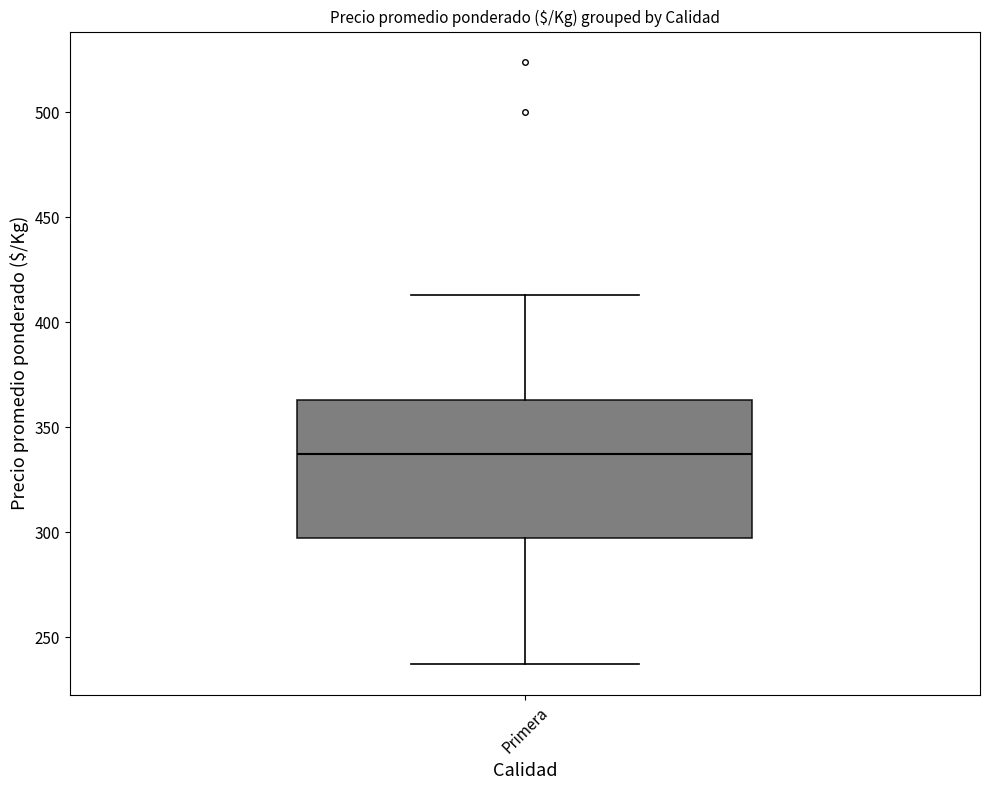

Where does the median line of the box for Primera sit on the y-axis? The values are not printed on the chart, so give them approximately, as read against the axis.

335